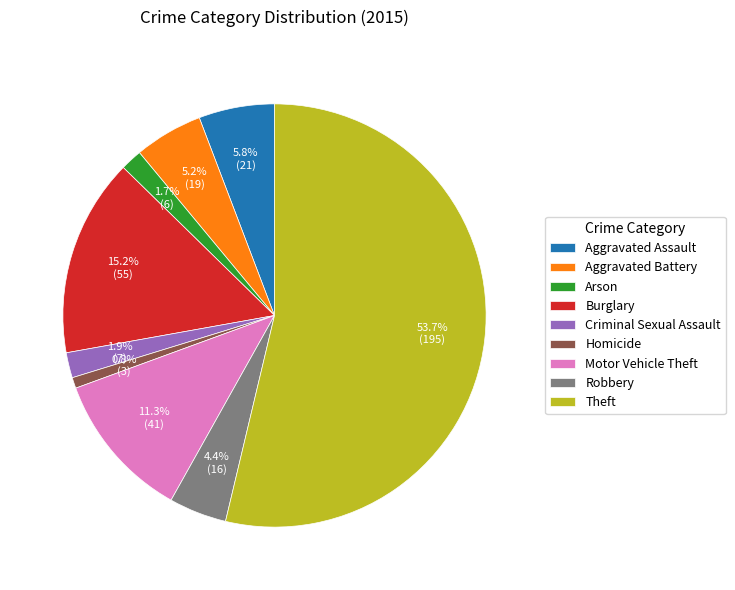

To the nearest percent, what is the combined percentage of Theft and Aggravated Assault?

60%